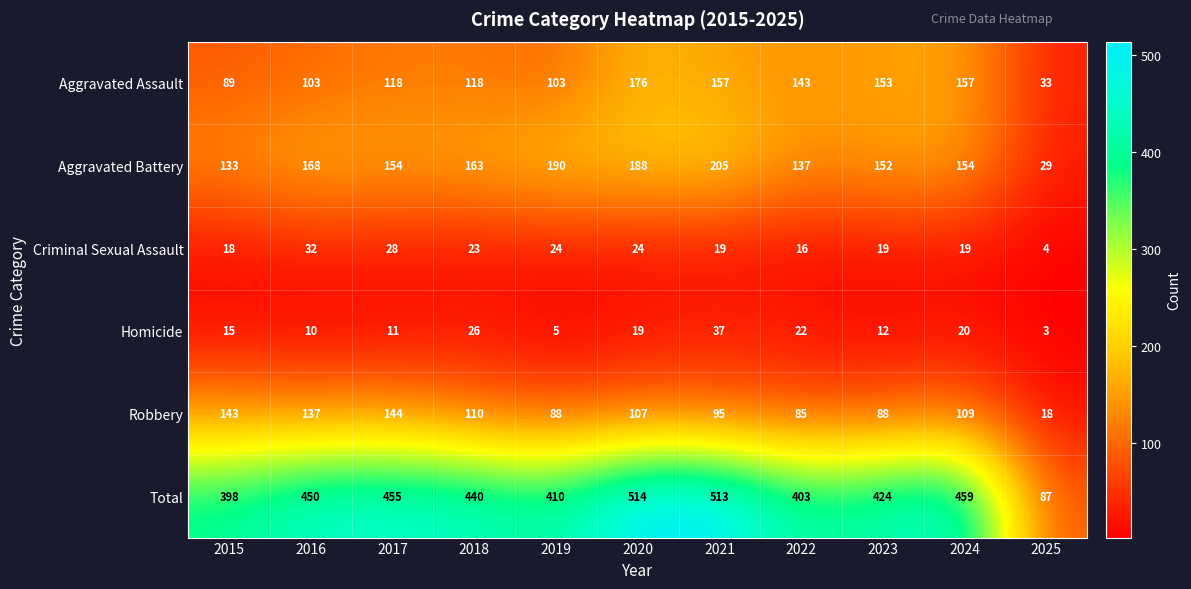

How many data points does each series have?

11